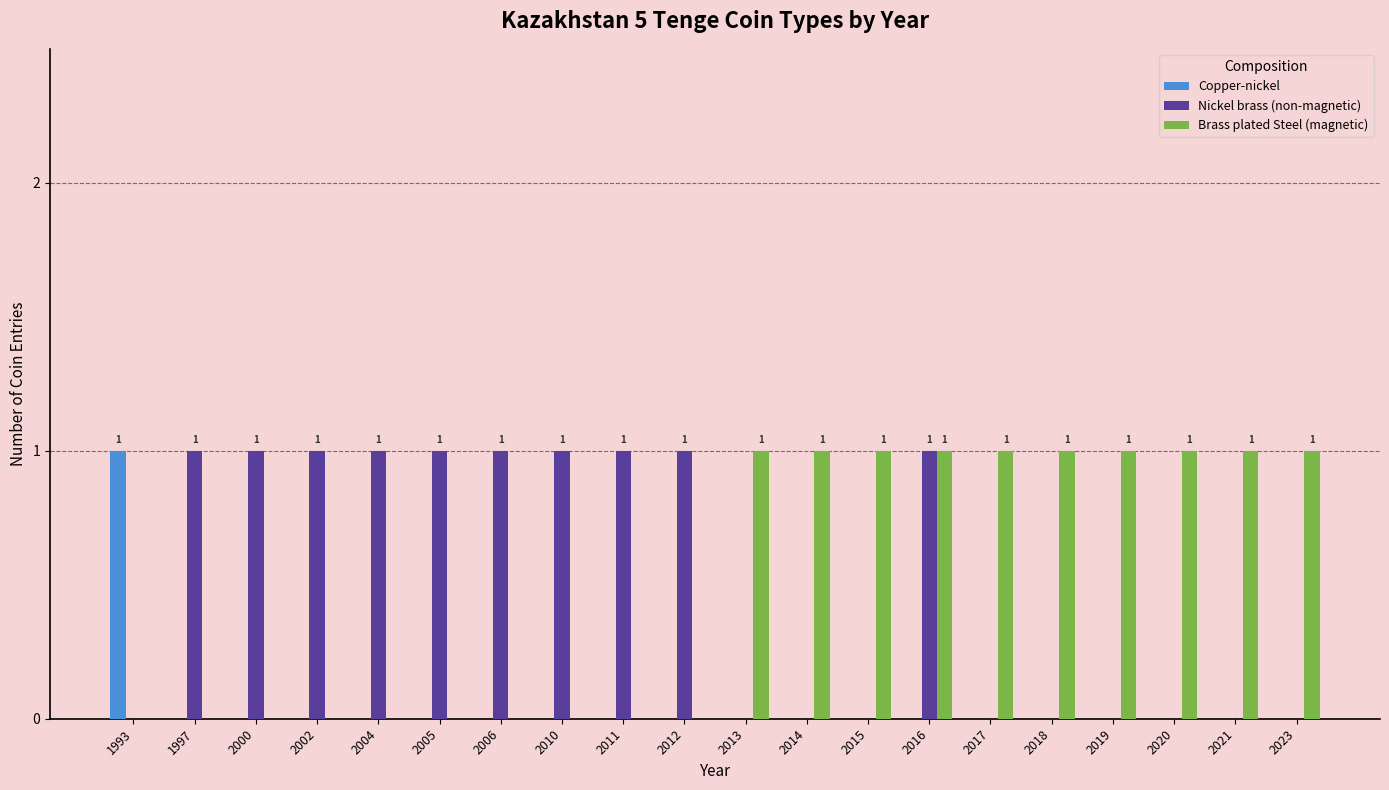

The Copper-nickel series shows 1 at 2011. True or false?

False